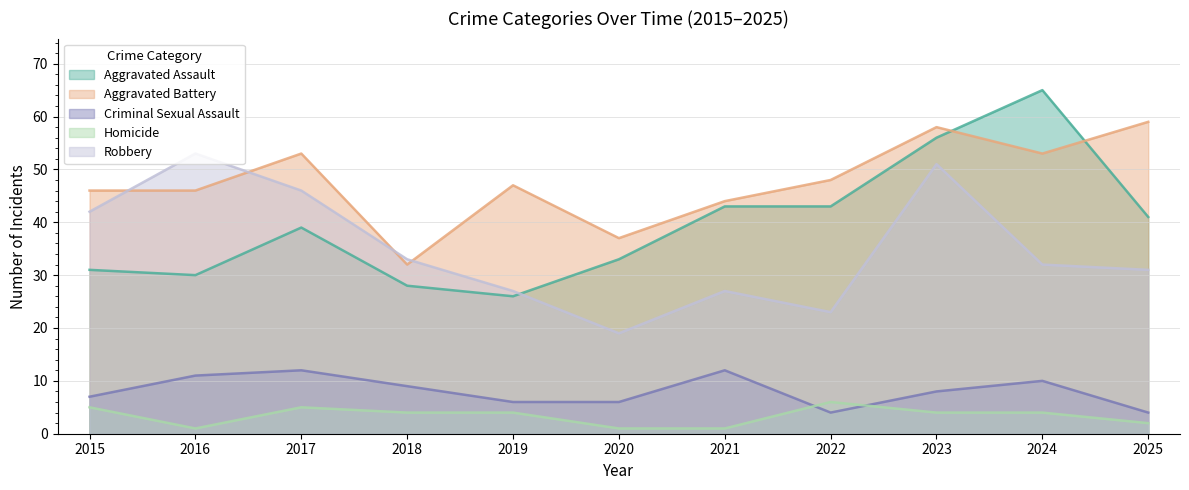

What is the spread (max minus min) of values at 2025?

57